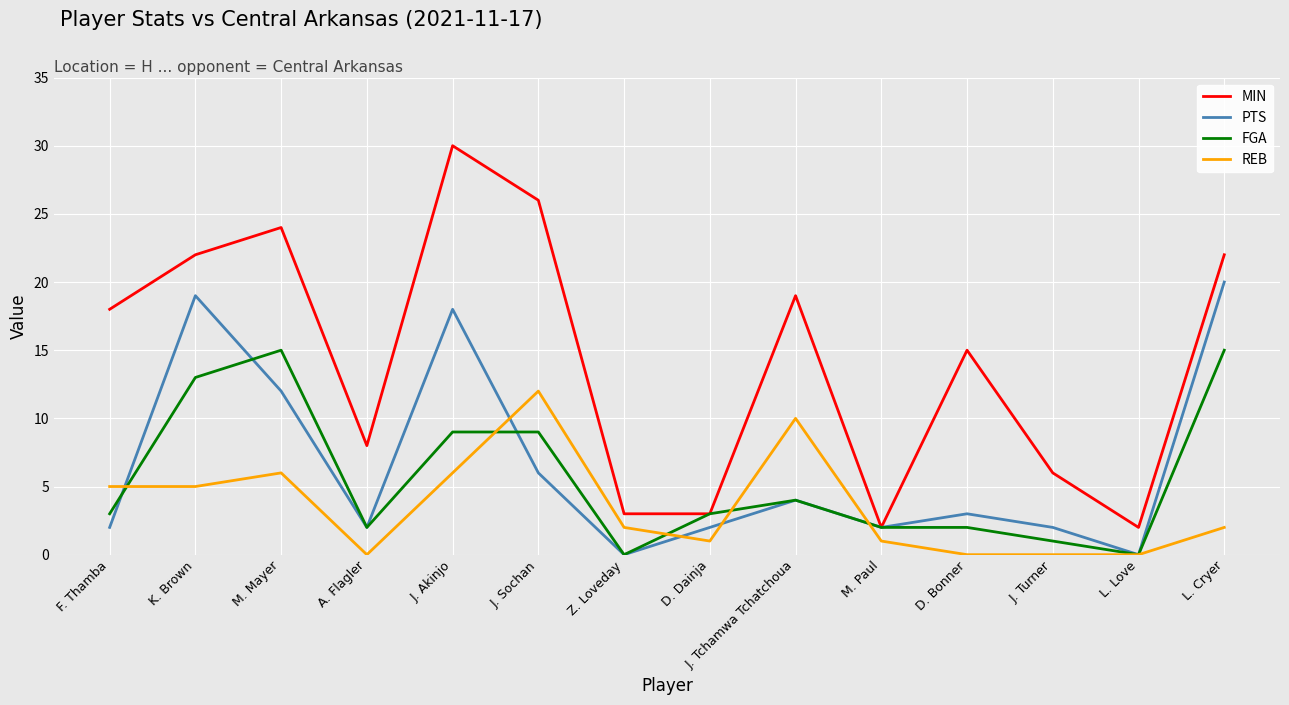

Read the PTS value at K. Brown.

19